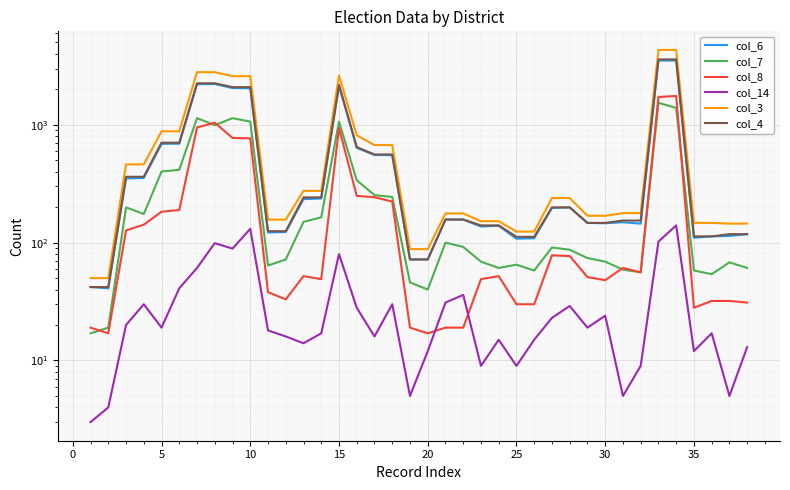

Count the number of data series in this chart.

6